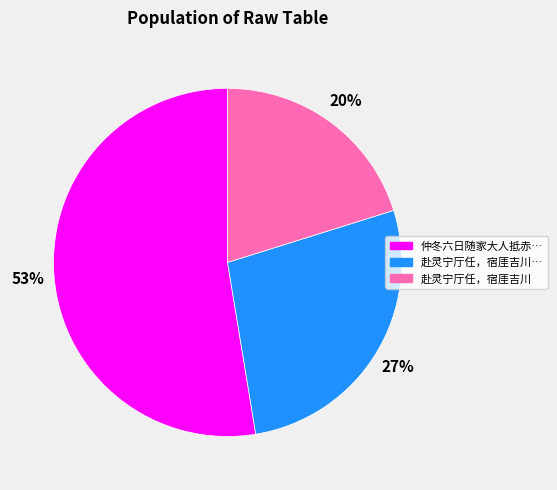

To the nearest percent, what is the average slice percentage?

33%